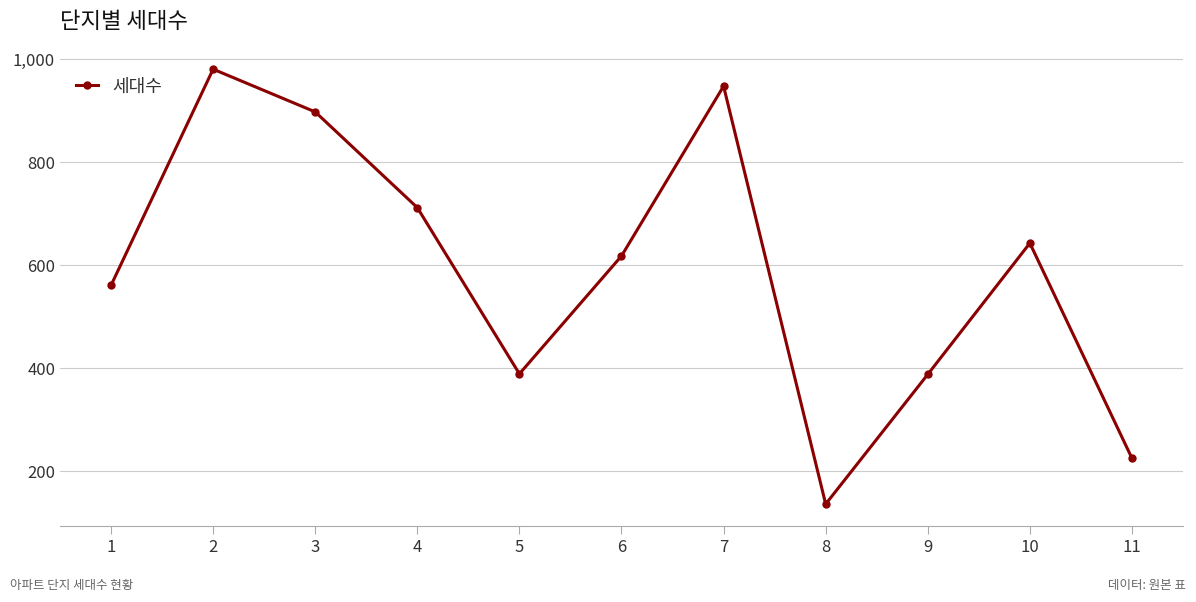

Is it true that the value at 8 is 85?

False